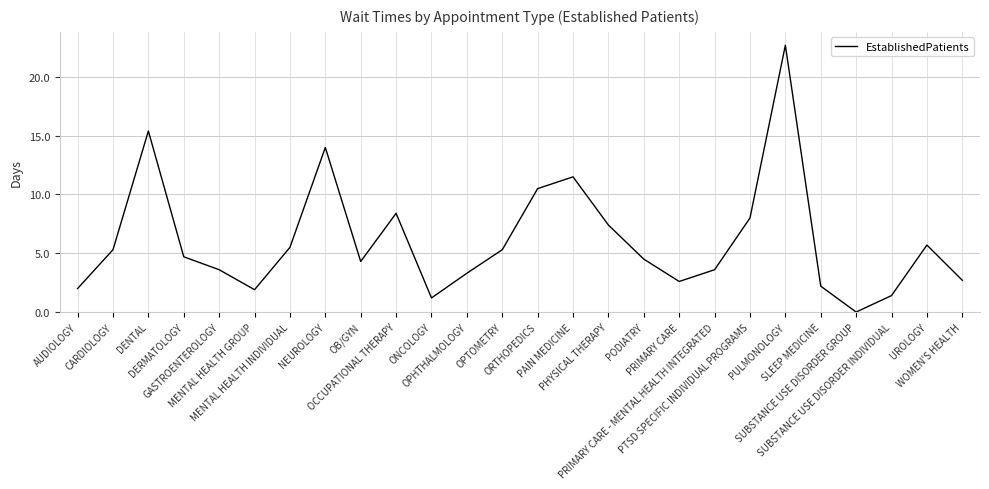

Which has a higher value, PTSD SPECIFIC INDIVIDUAL PROGRAMS or OCCUPATIONAL THERAPY?

OCCUPATIONAL THERAPY